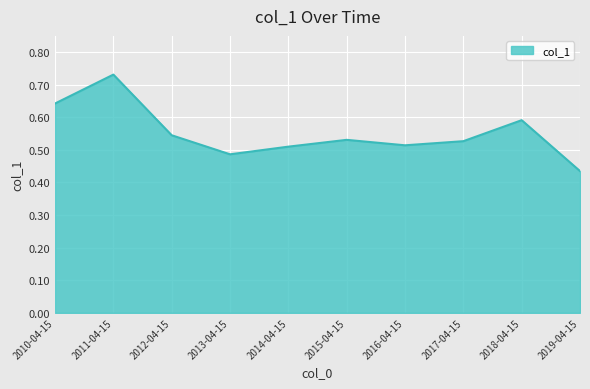

At which label is the value closest to 0?

2019-04-15